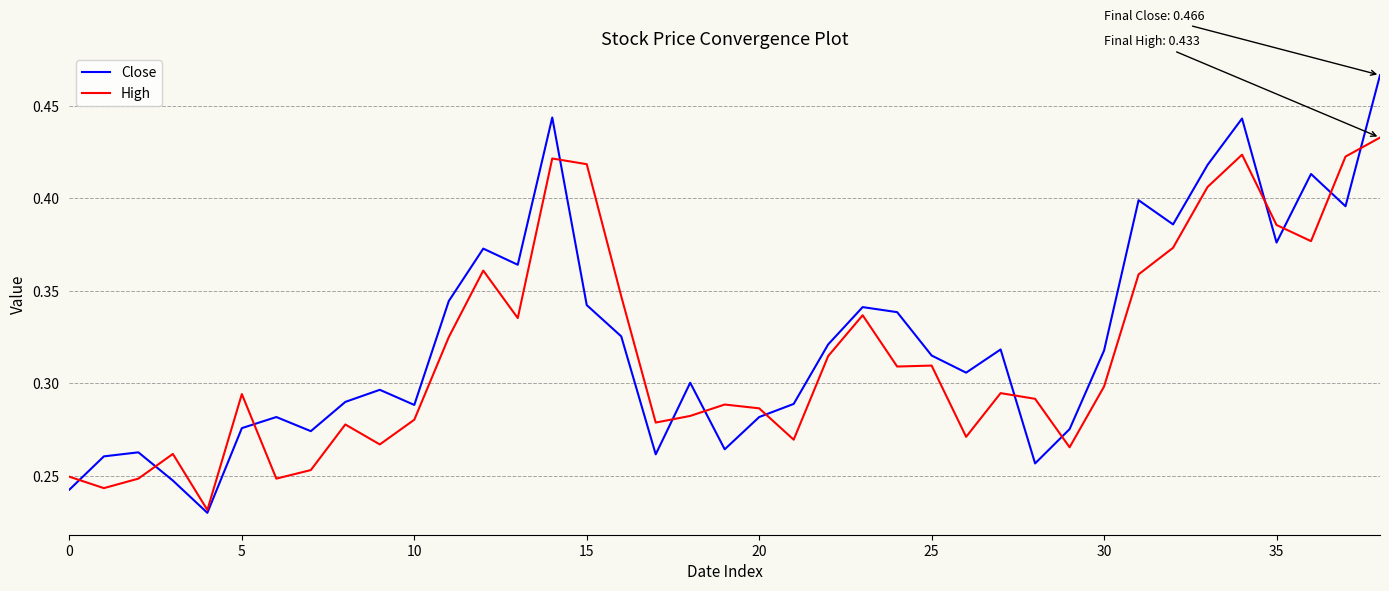

Which series has the widest spread of values?

Close